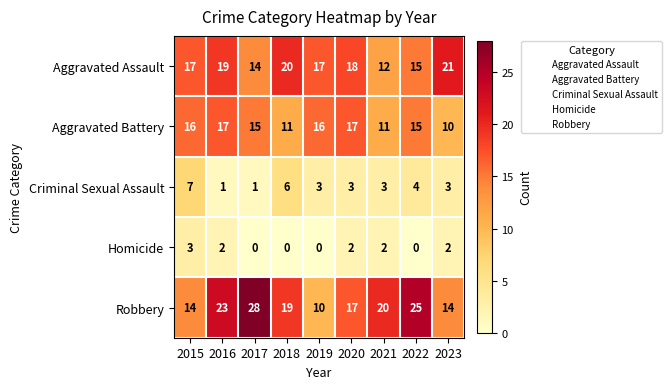

Is it true that Aggravated Battery equals 16 at 2023?

False